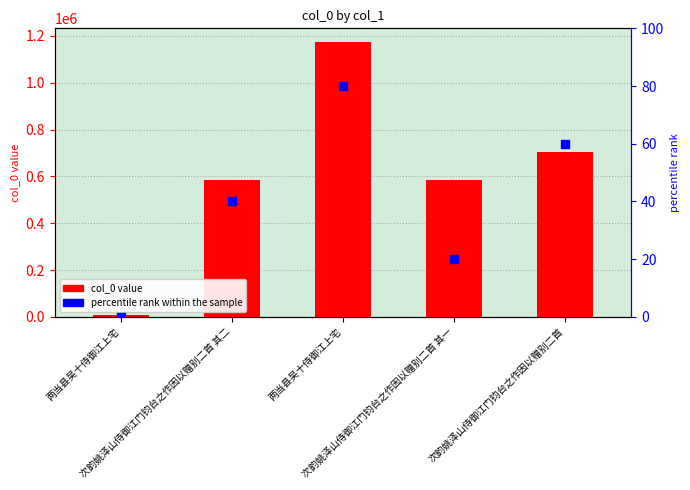

At which category is the sum across all series the highest?

两当县吴十侍御江上宅